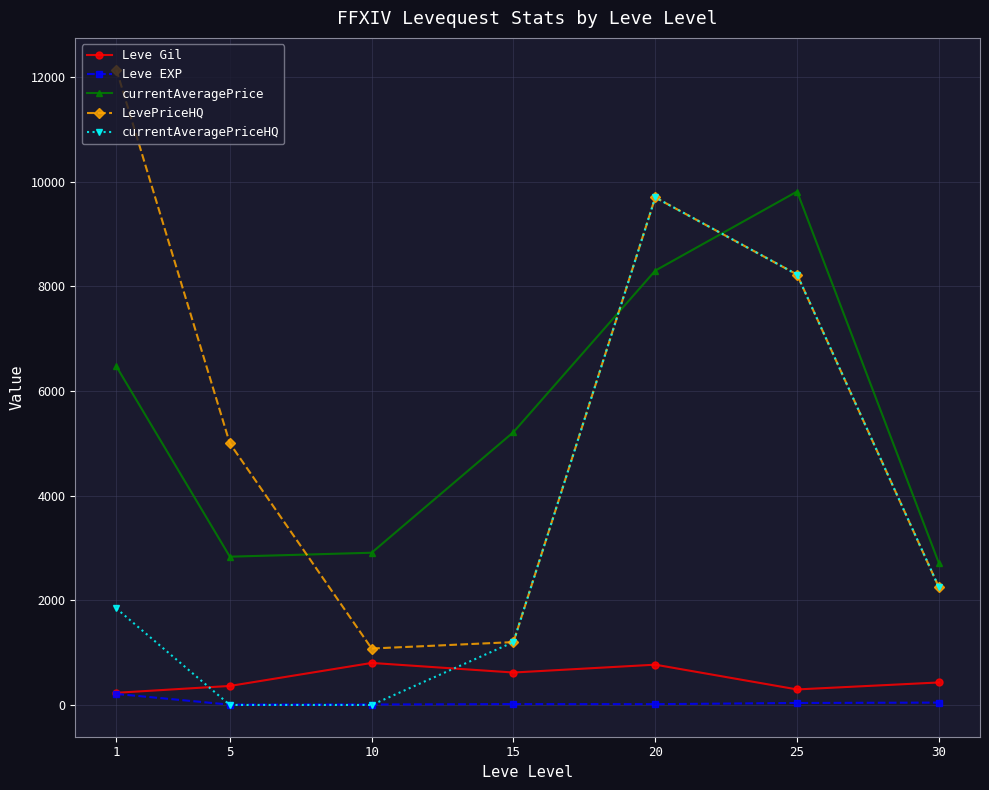

True or false: currentAveragePrice and Leve Gil intersect in this chart.

False